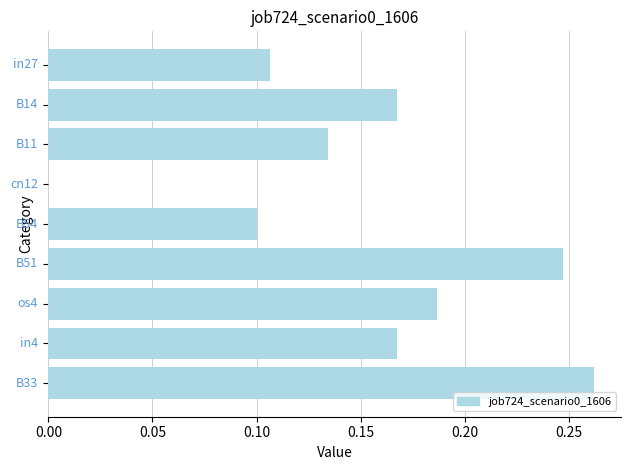

How many categories are shown in the chart?

9